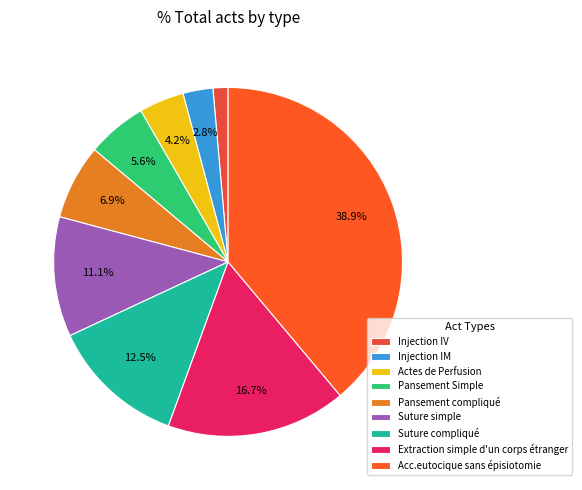

To the nearest percent, what percentage of the pie is Injection IV?

1%